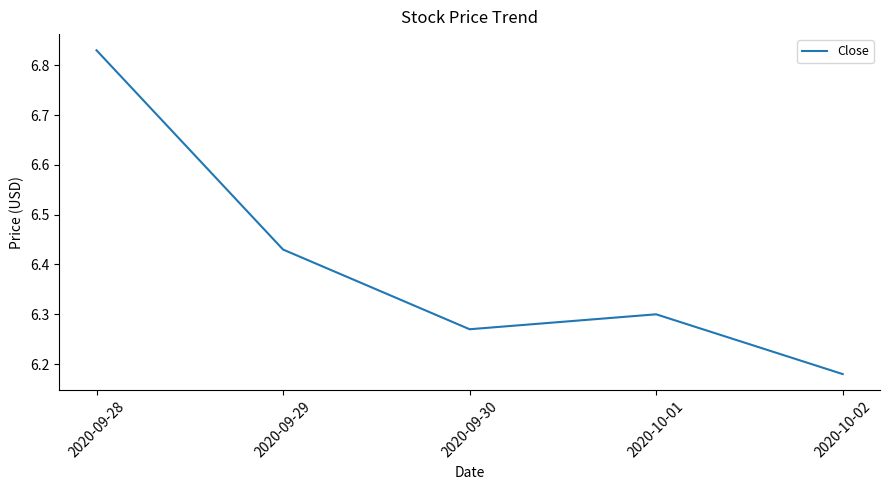

True or false: the data shows 10.3 at 2020-10-01.

False